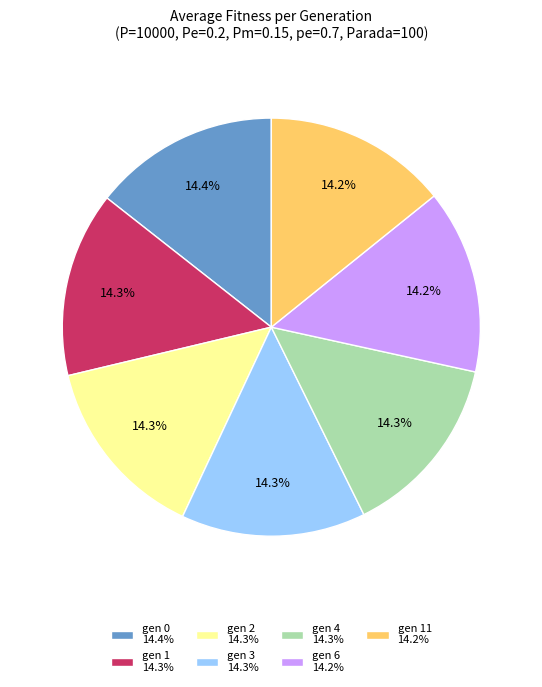

What is the ratio of the value at gen 4 14.3% to the value at gen 3 14.3%?

1.0